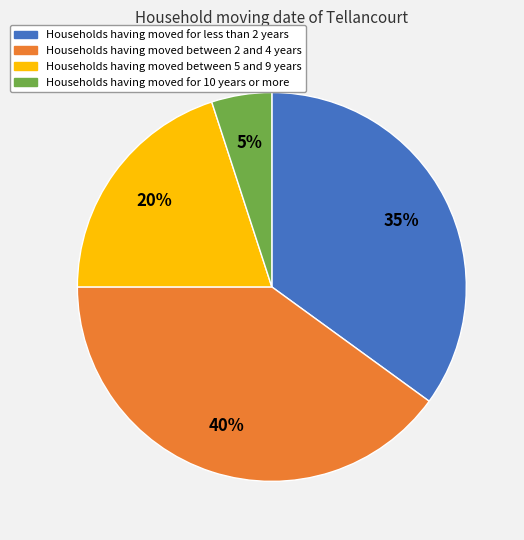

Is there a majority slice in this chart?

No